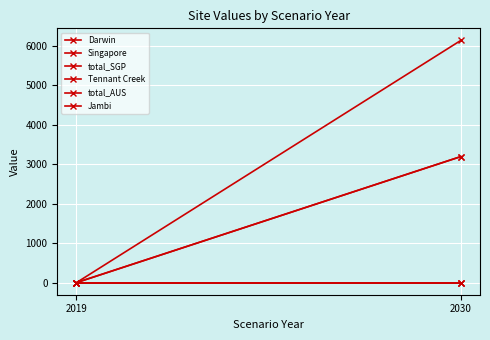

The value of Singapore at 2030 is 1774.9. True or false?

False